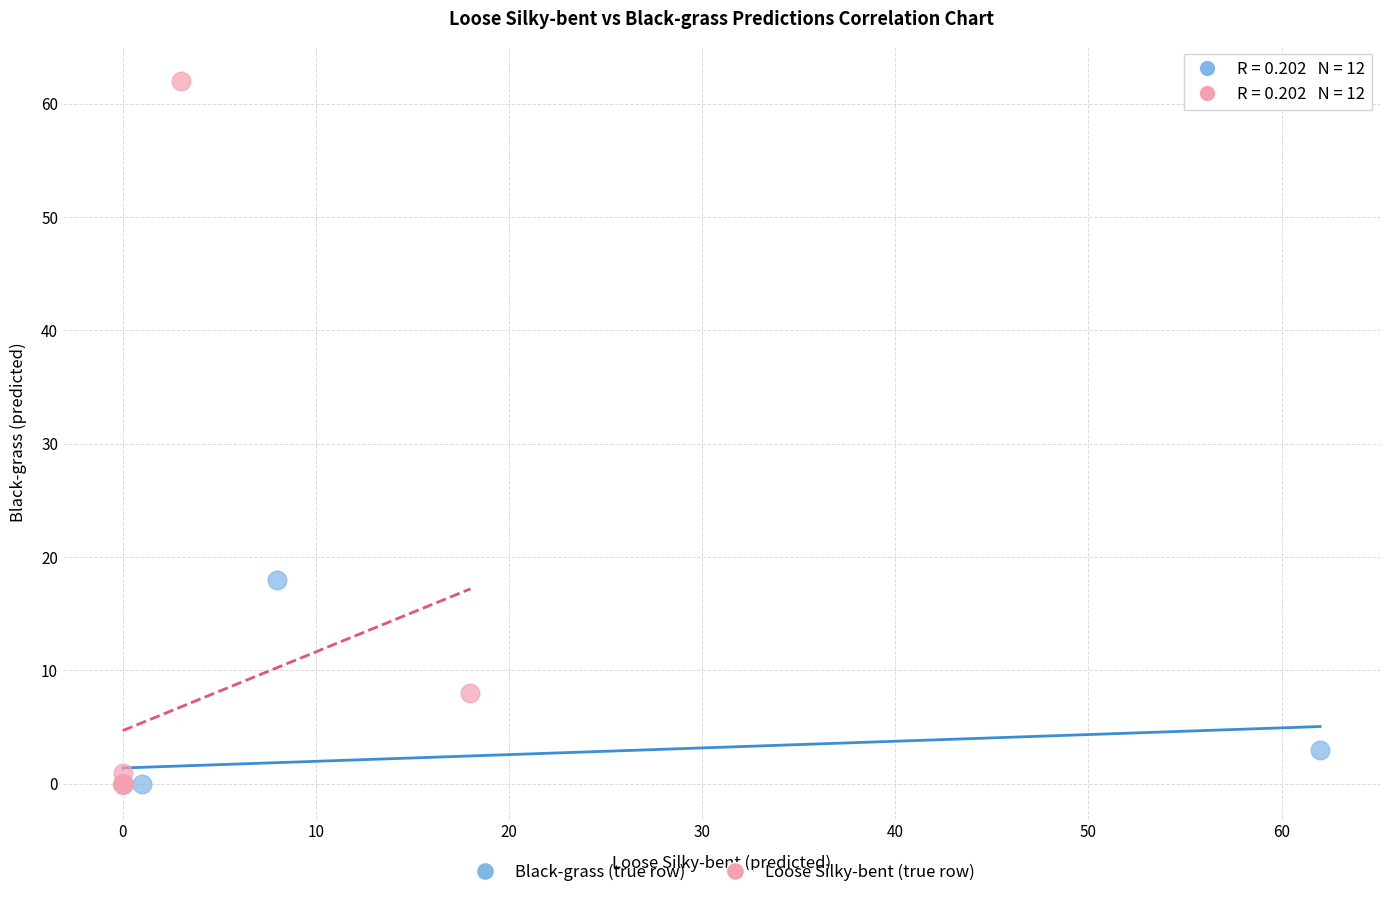

Which series has the largest Y range (max minus min)?

Loose Silky-bent (true row)